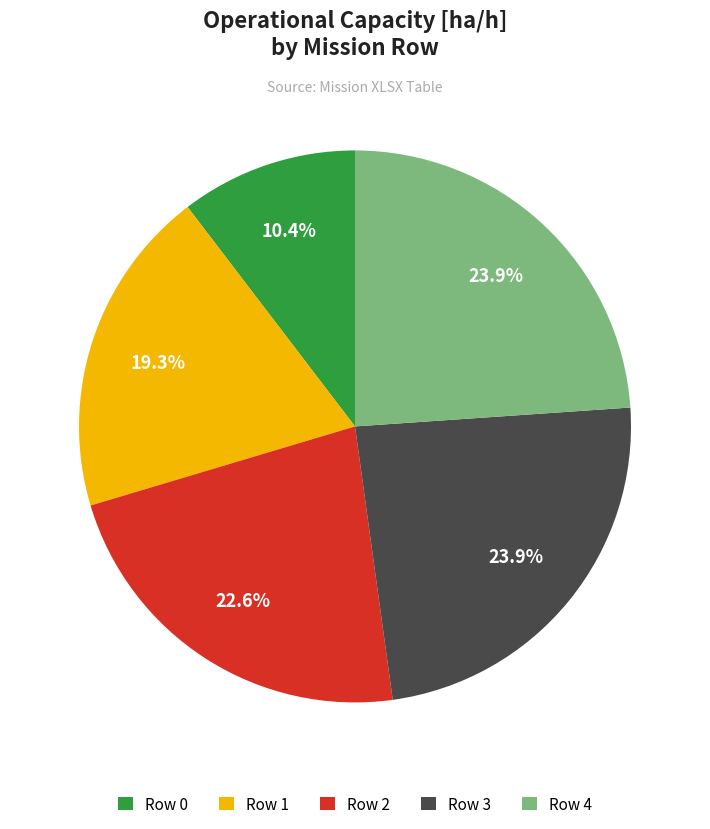

Is Row 3 the majority of the pie?

No